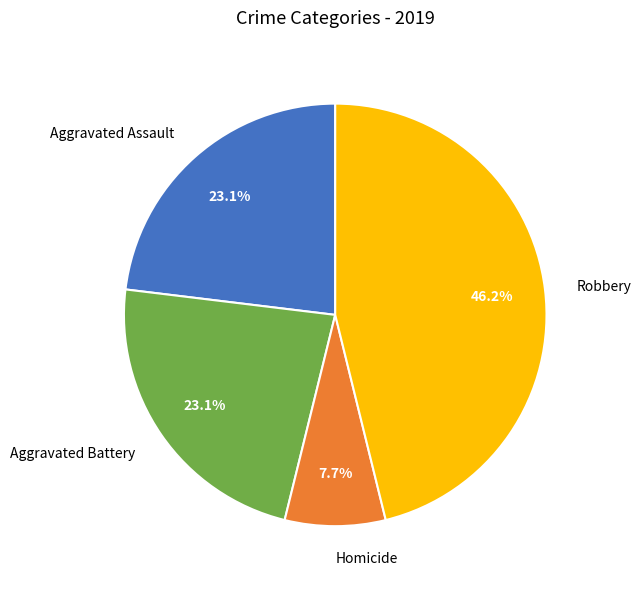

Which has a higher value, Robbery or Homicide?

Robbery